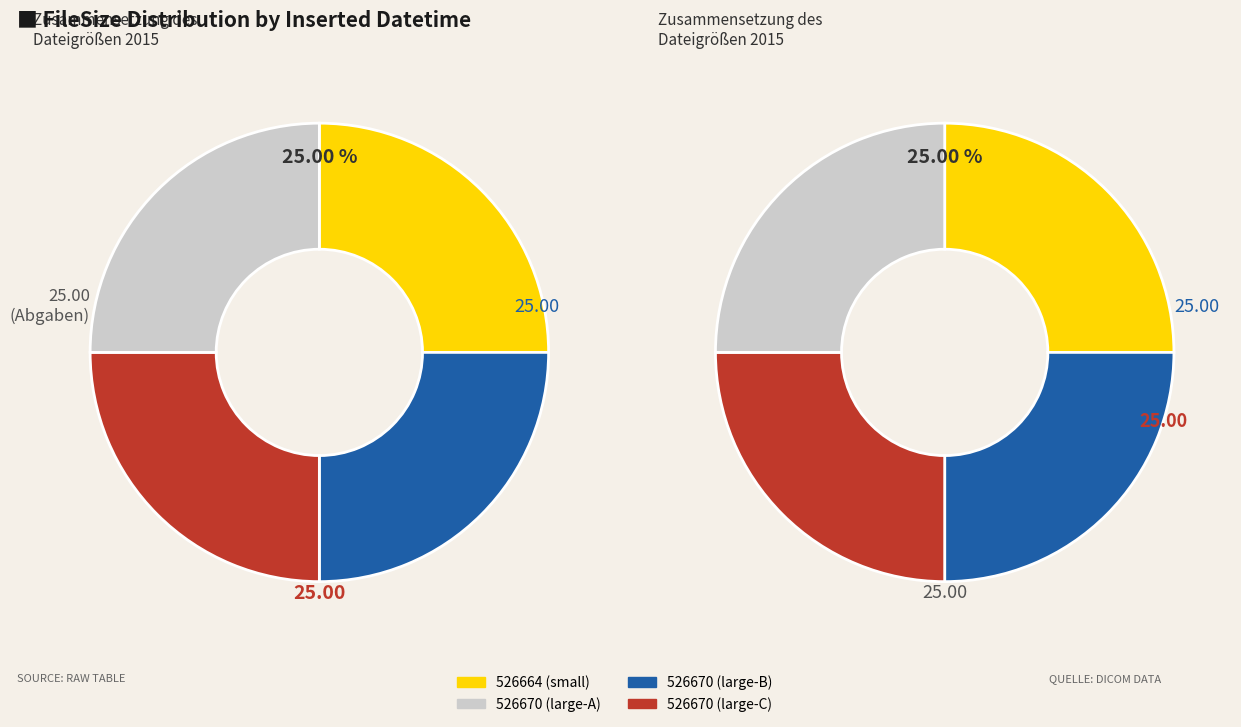

Does 20150930T021134 account for over 50% of the chart?

No